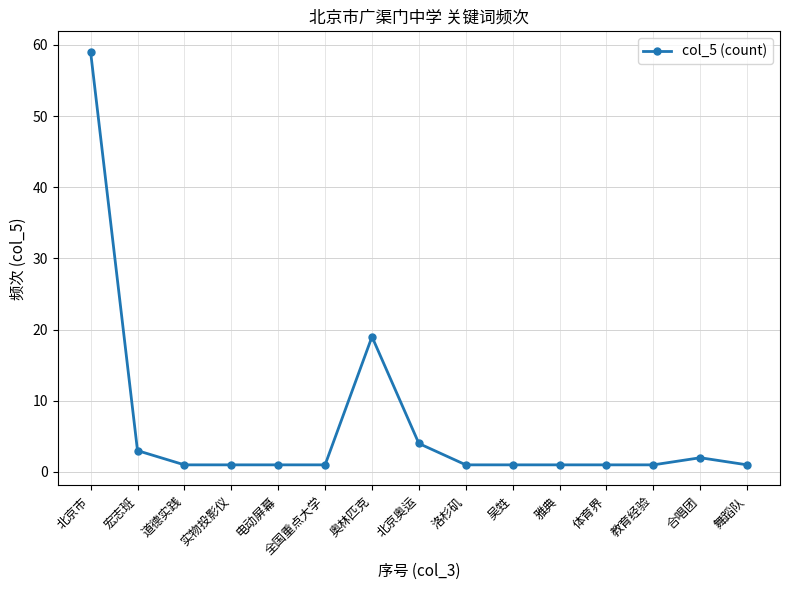

What is the label of the 2nd point from the right?

合唱团